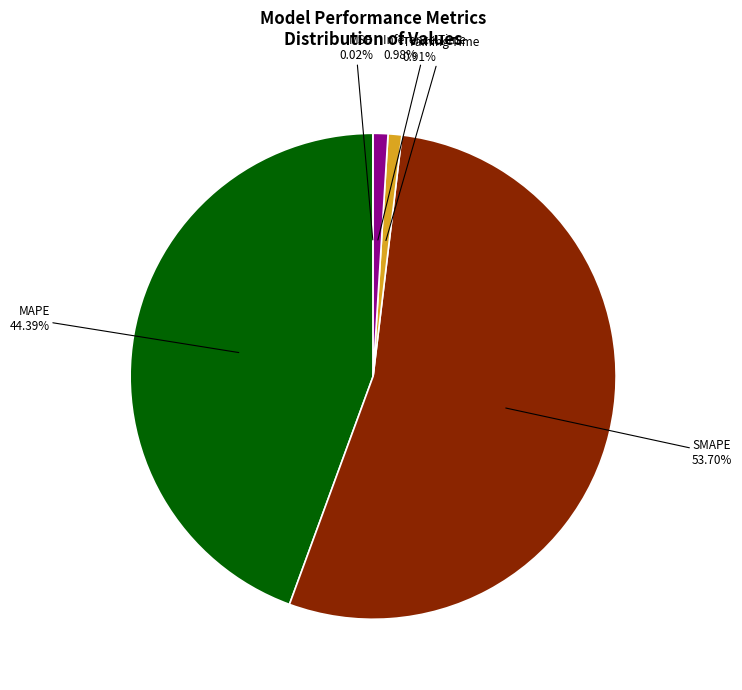

To the nearest percent, what percentage of the pie is SMAPE?

54%